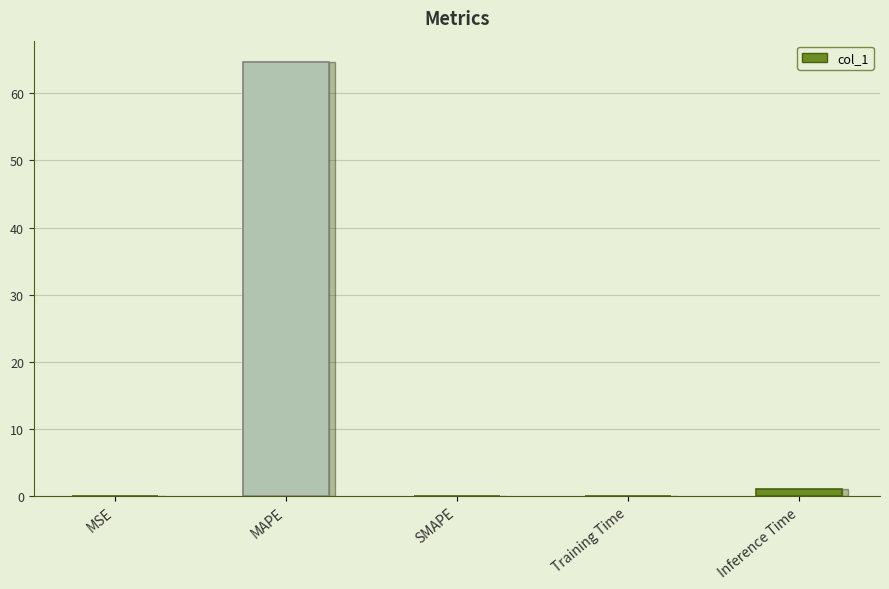

What is the difference between the values at MAPE and Inference Time?

63.5